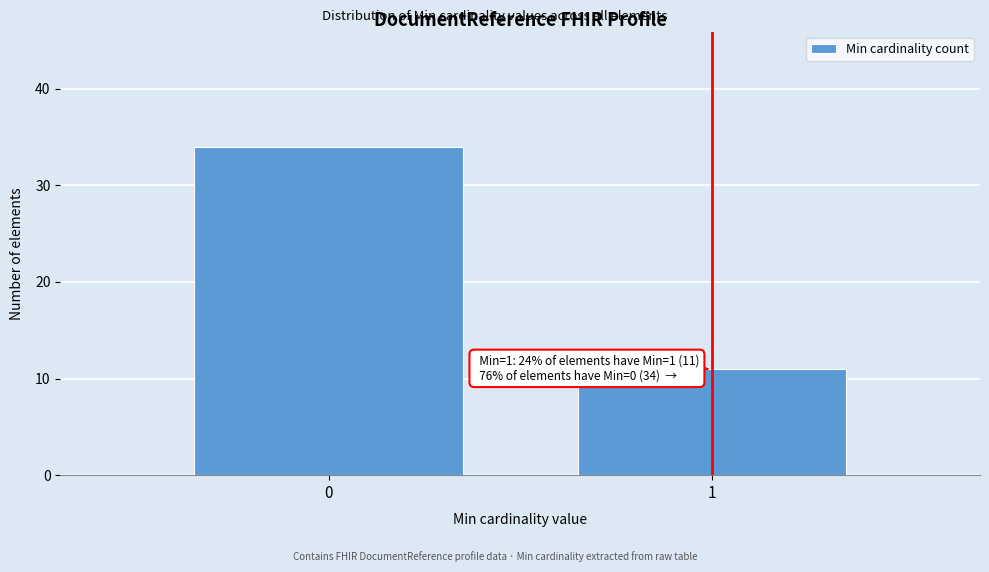

Reading left to right, what are all the values shown in this chart?

34	11